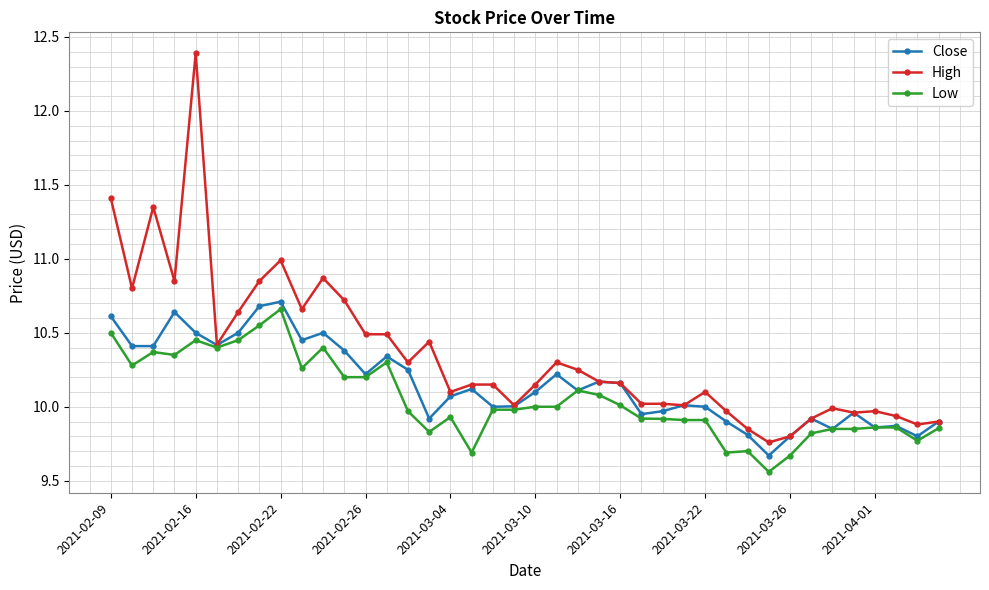

Which series has the largest range (max minus min)?

High